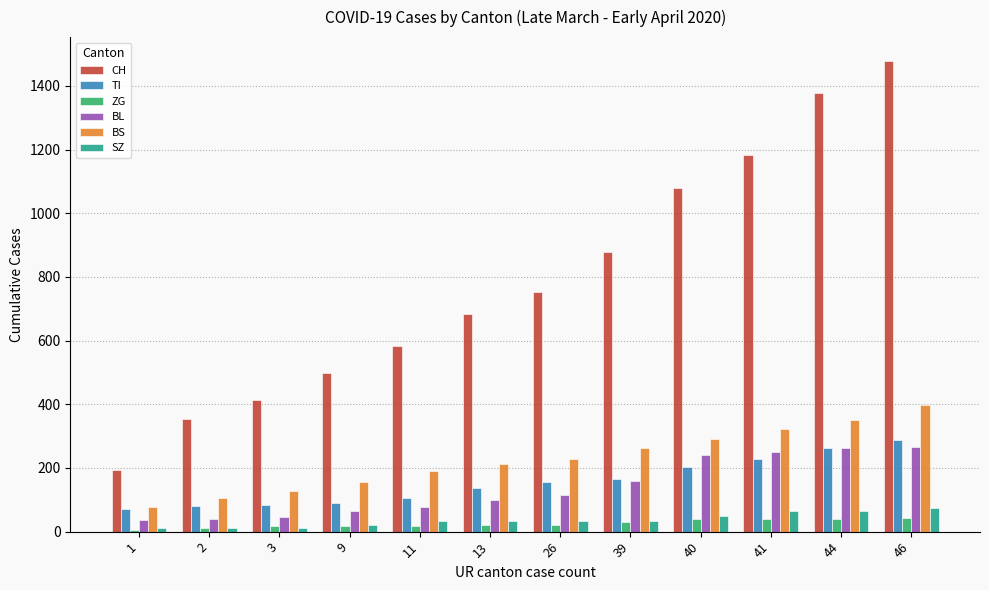

What is the minimum value for TI?

71